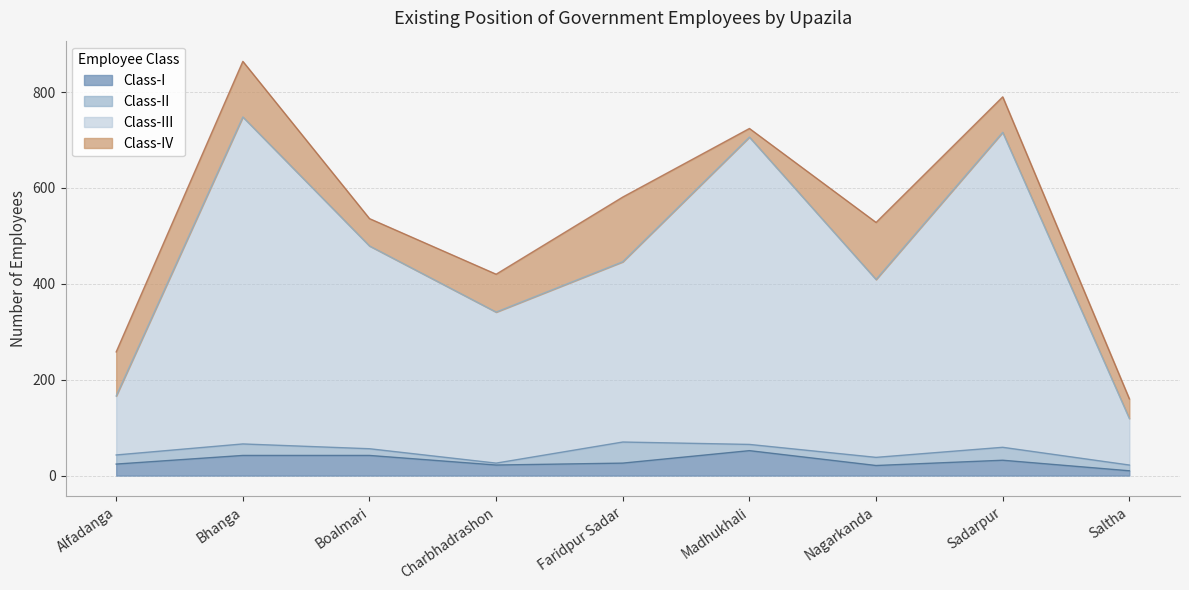

The Class-III series shows 341 at Charbhadrashon. True or false?

True